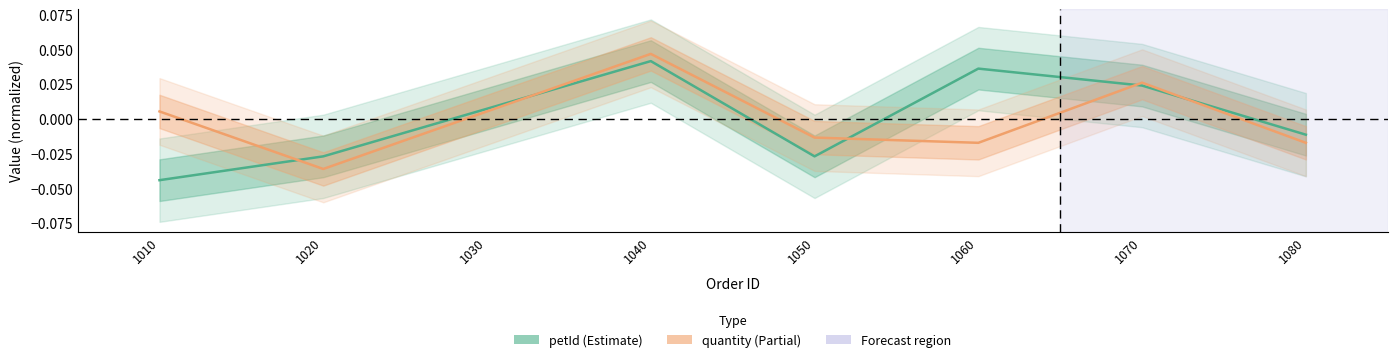

Which series has the largest total across all categories?

petId